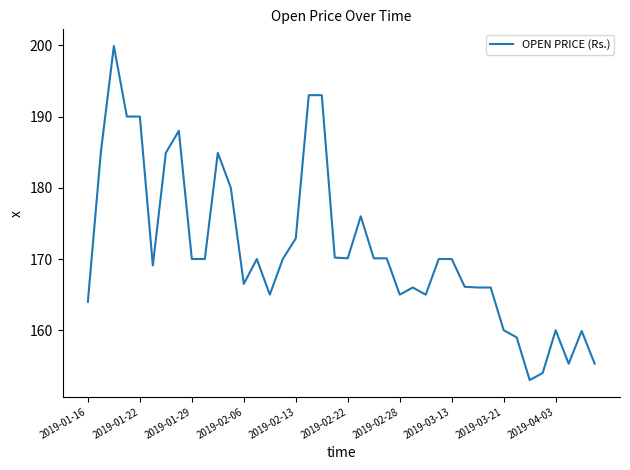

What is the maximum value shown in the chart?

199.9